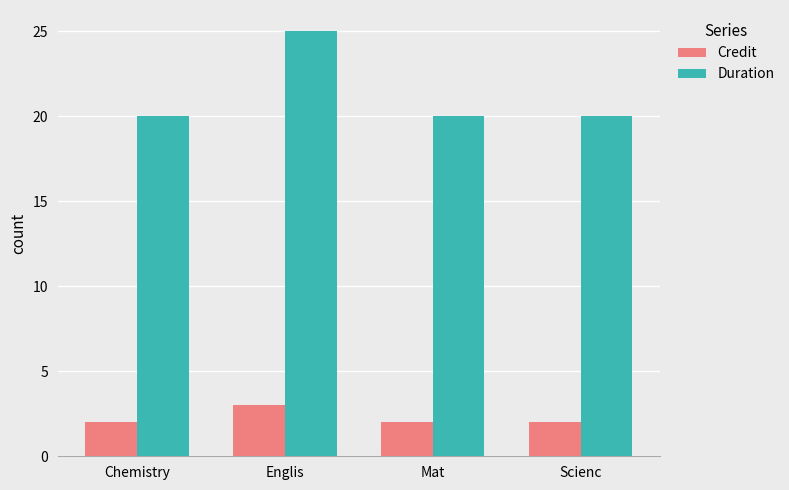

True or false: Credit has a value of 2 at Chemistry.

True